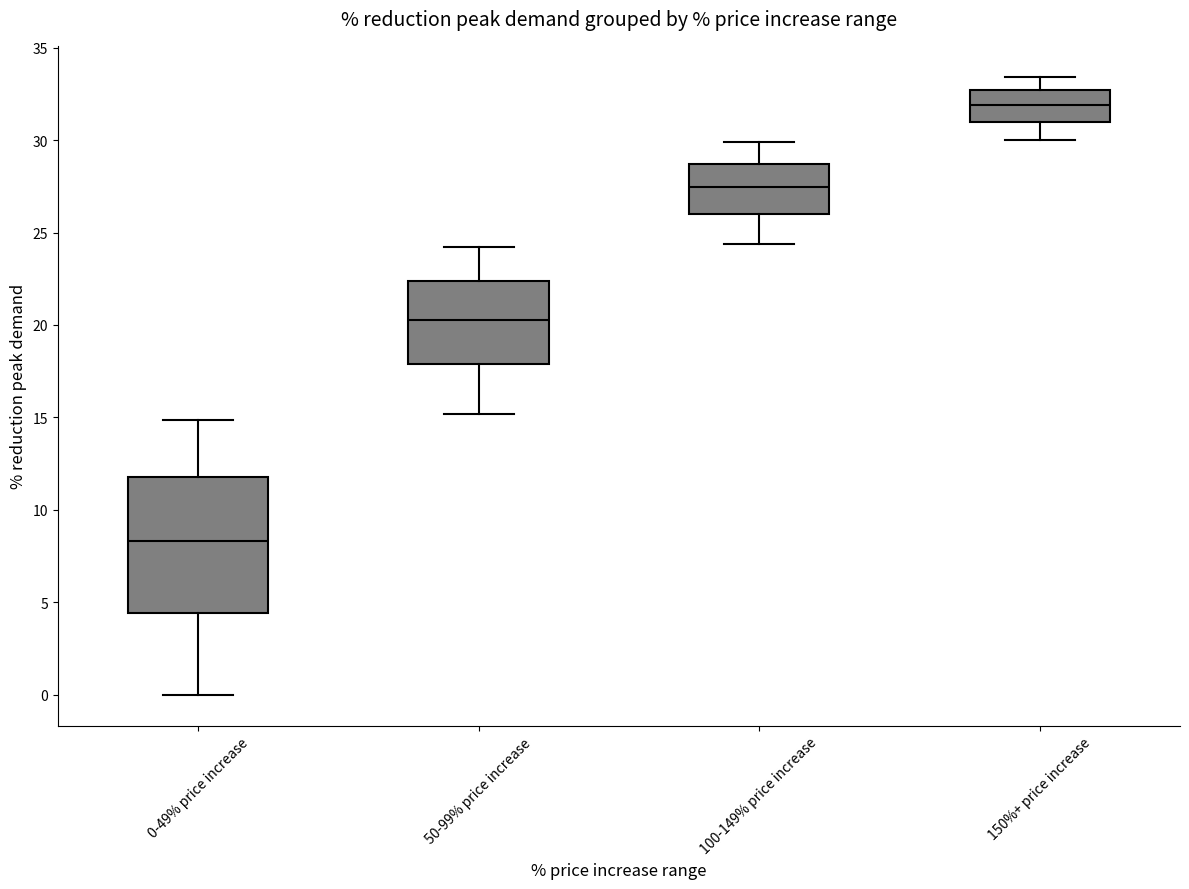

Where is the upper edge of the box for 100-149% price increase on the y-axis? The values are not printed on the chart, so give them approximately, as read against the axis.

28.5